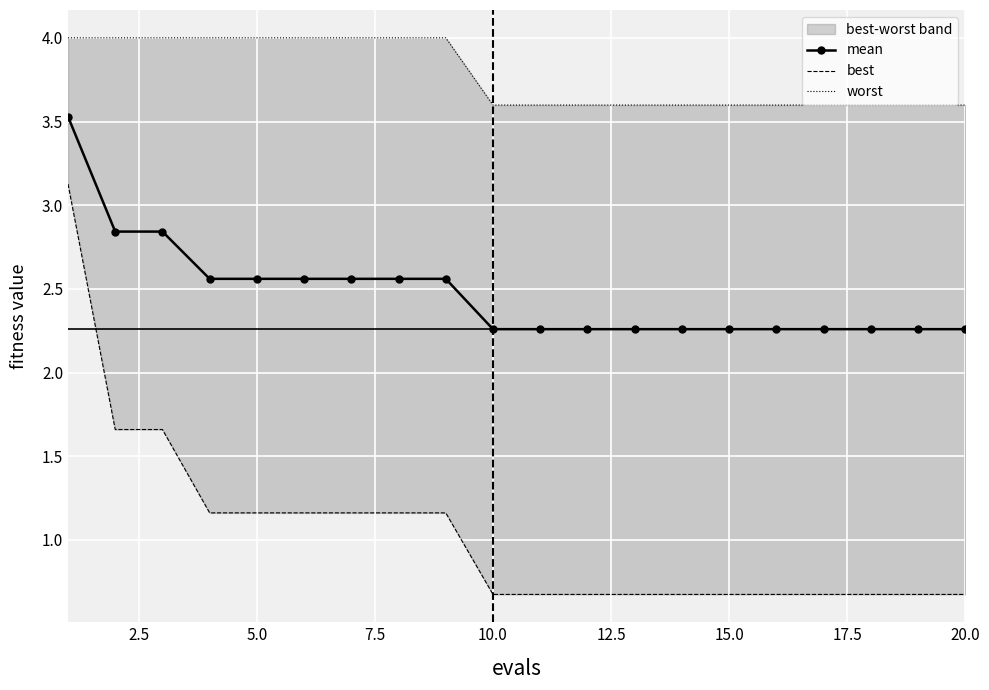

Rank the series by their average value, from highest to lowest.

worst, mean, best